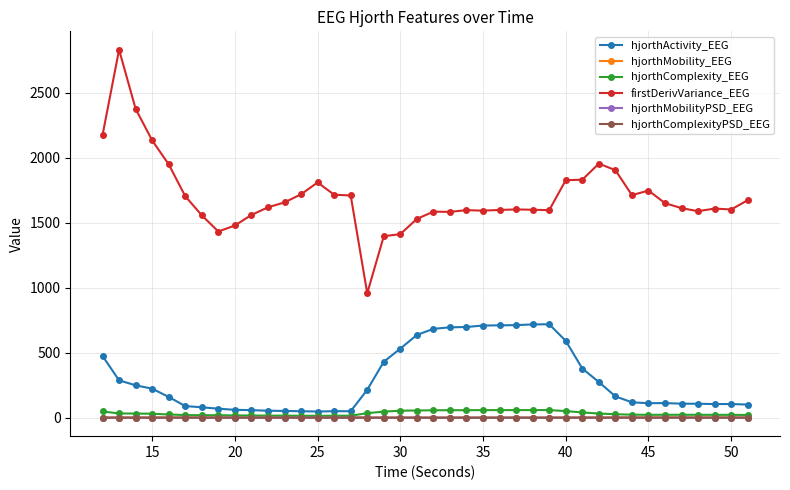

Which series has the largest range (max minus min)?

firstDerivVariance_EEG